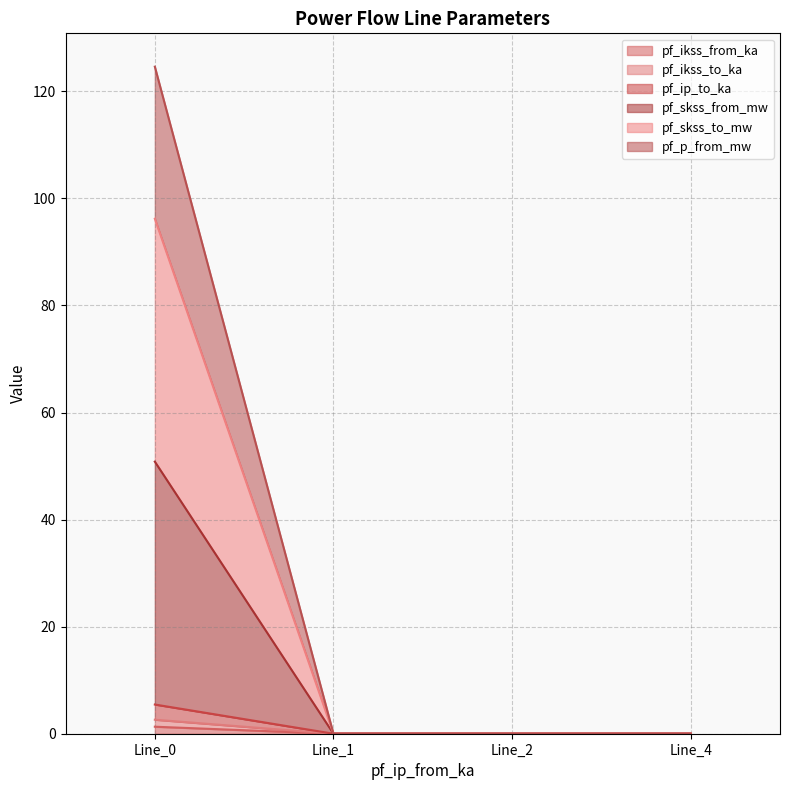

True or false: pf_ikss_to_ka and pf_ikss_from_ka intersect in this chart.

False